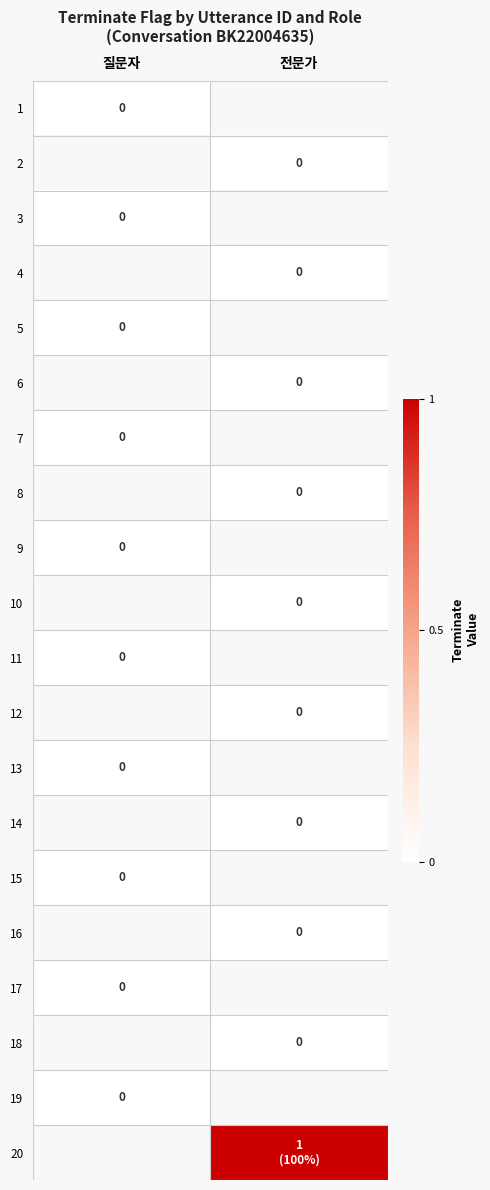

Rank the categories by 11 value from highest to lowest.

질문자, 전문가